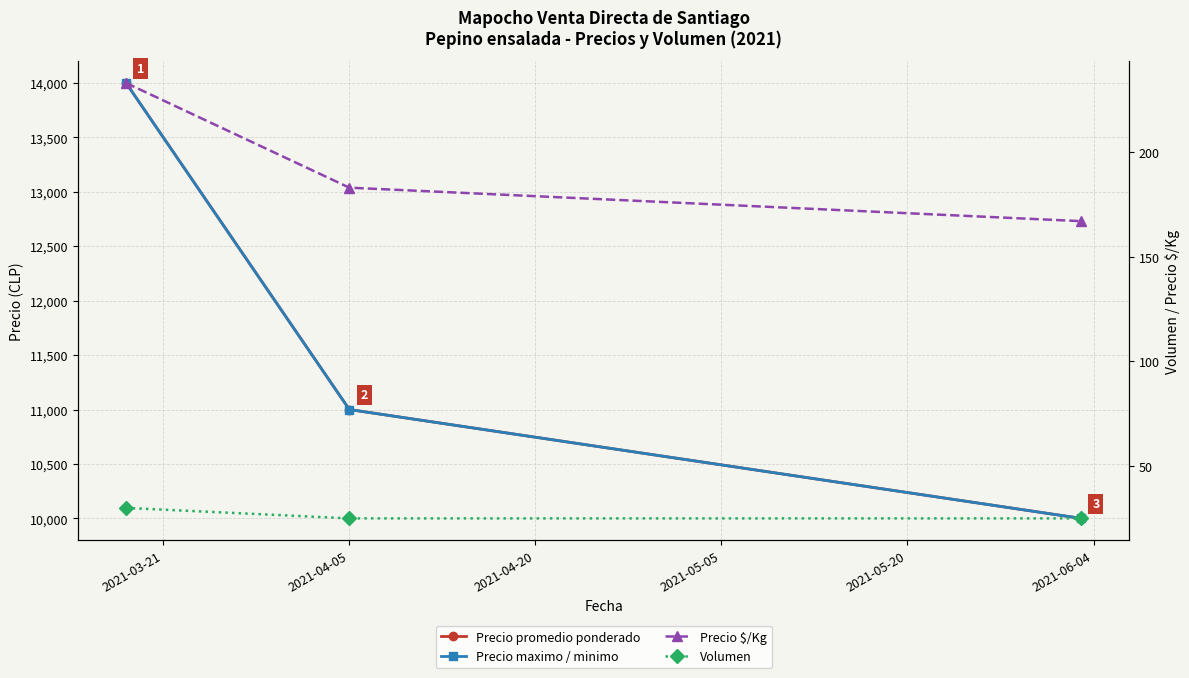

How many data points in Precio promedio ponderado are above 11000?

1